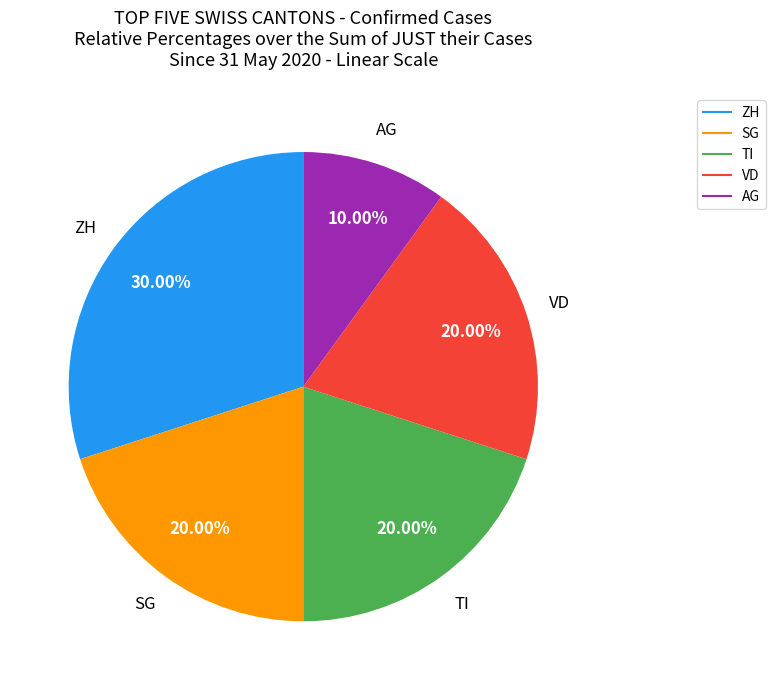

Count the number of slices in the pie.

5